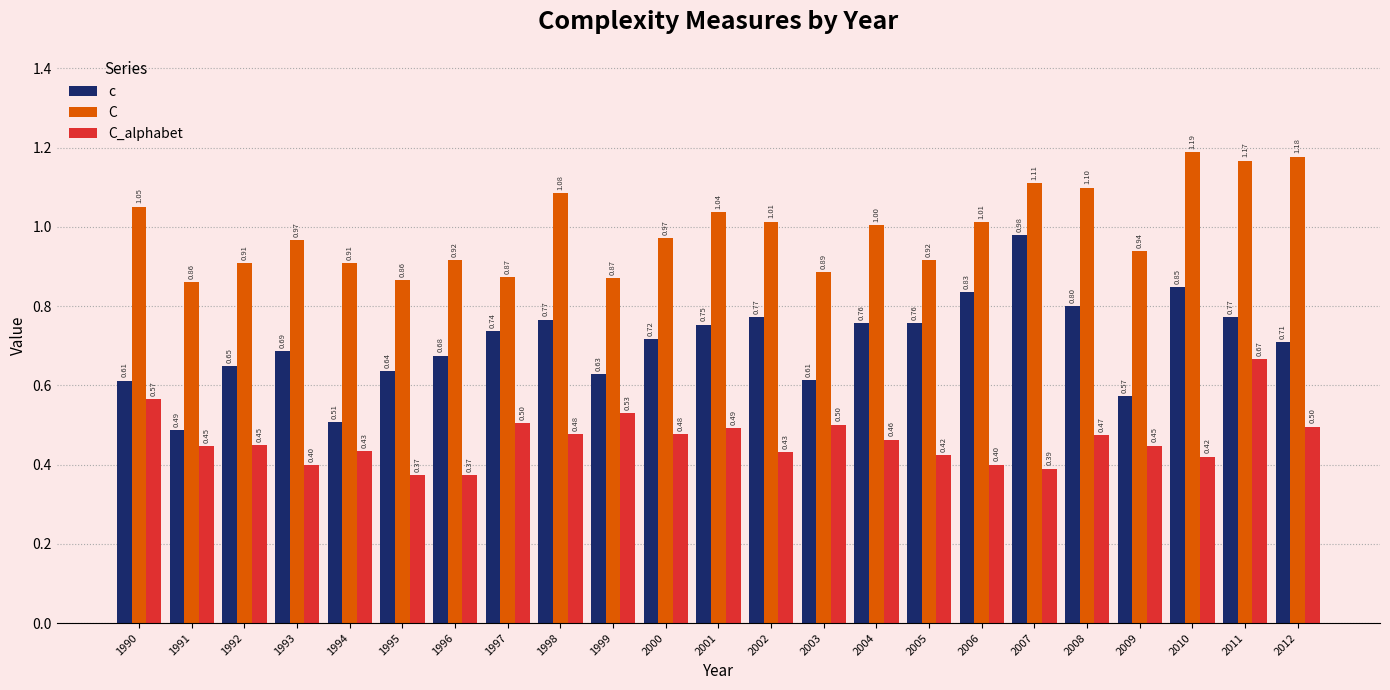

What is the sum of the C values at 1995 and 2005?

1.8